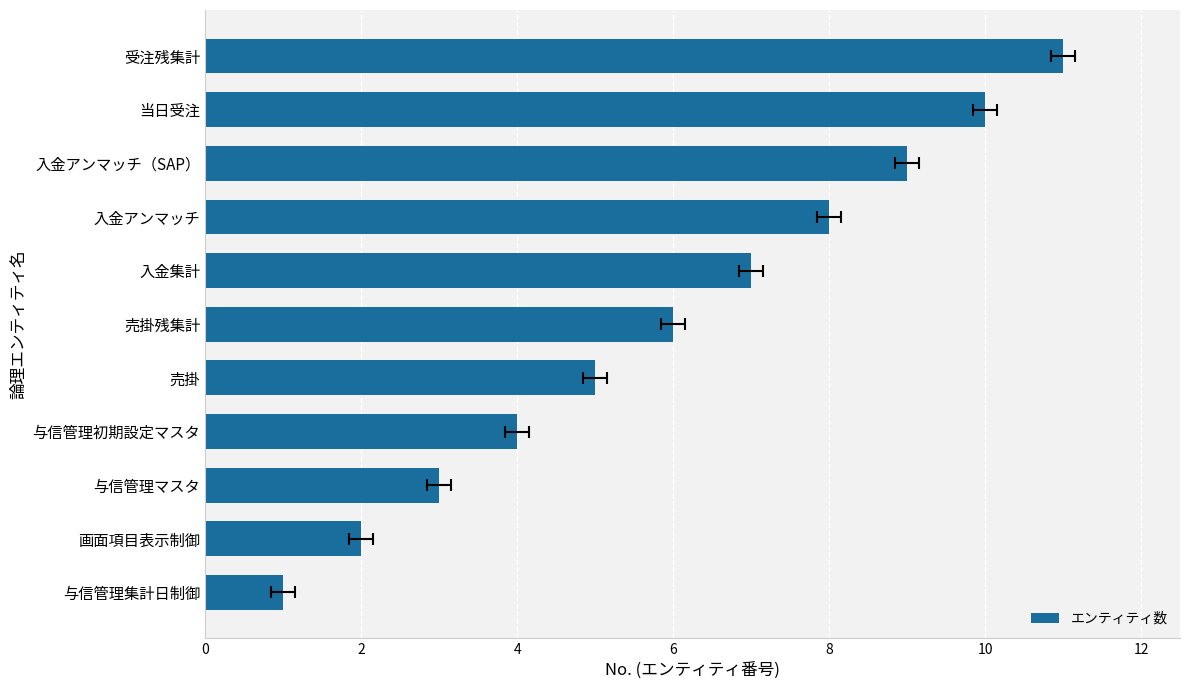

Are the bars horizontal?

Yes